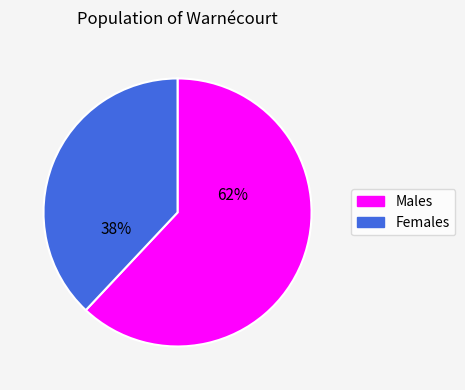

Is there a majority slice in this chart?

Yes